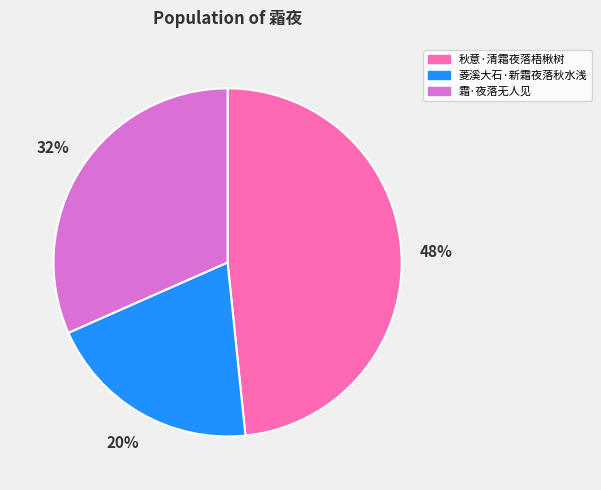

How many segments does this pie chart have?

3